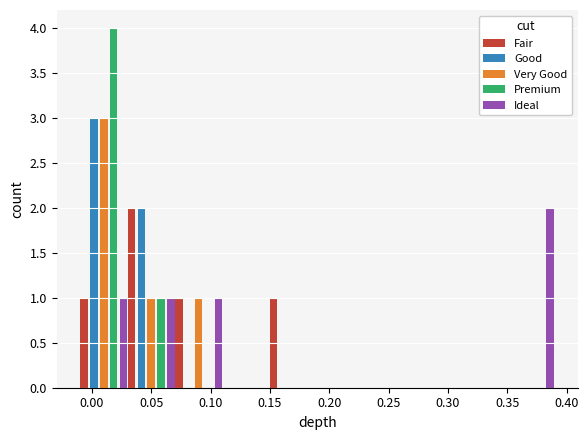

Reading left to right, transcribe this chart: for each range on the x-axis, give the height of each series' bar. Neither the bar edges nor the heights are printed on the chart, so give them approximately, as read against the axes.

-0.01 to 0.03: Fair=1	Good=3	Very Good=3	Premium=4	Ideal=1
0.03 to 0.07: Fair=2	Good=2	Very Good=1	Premium=1	Ideal=1
0.07 to 0.11: Fair=1	Good=0	Very Good=1	Premium=0	Ideal=1
0.11 to 0.15: Fair=0	Good=0	Very Good=0	Premium=0	Ideal=0
0.15 to 0.19: Fair=1	Good=0	Very Good=0	Premium=0	Ideal=0
0.19 to 0.23: Fair=0	Good=0	Very Good=0	Premium=0	Ideal=0
0.23 to 0.27: Fair=0	Good=0	Very Good=0	Premium=0	Ideal=0
0.27 to 0.31: Fair=0	Good=0	Very Good=0	Premium=0	Ideal=0
0.31 to 0.35: Fair=0	Good=0	Very Good=0	Premium=0	Ideal=0
0.35 to 0.39: Fair=0	Good=0	Very Good=0	Premium=0	Ideal=2